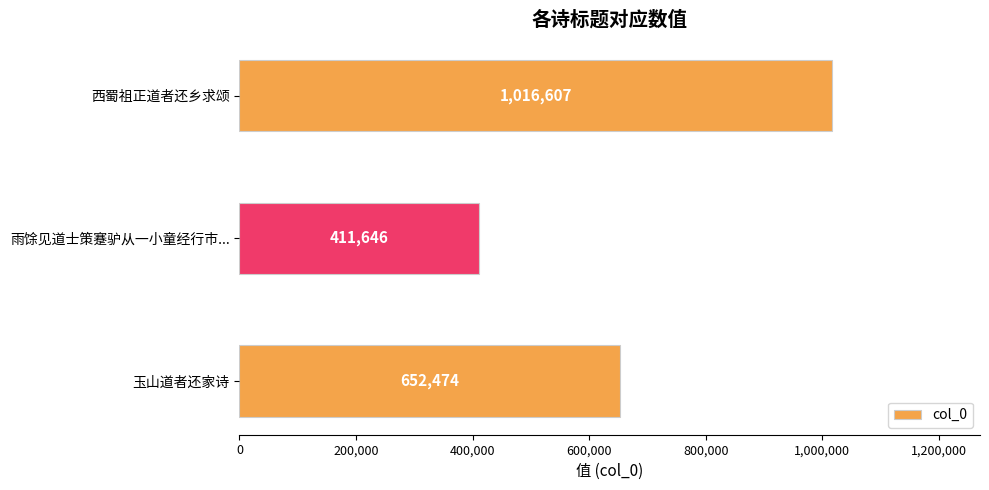

What is the difference between the maximum and minimum values?

604961